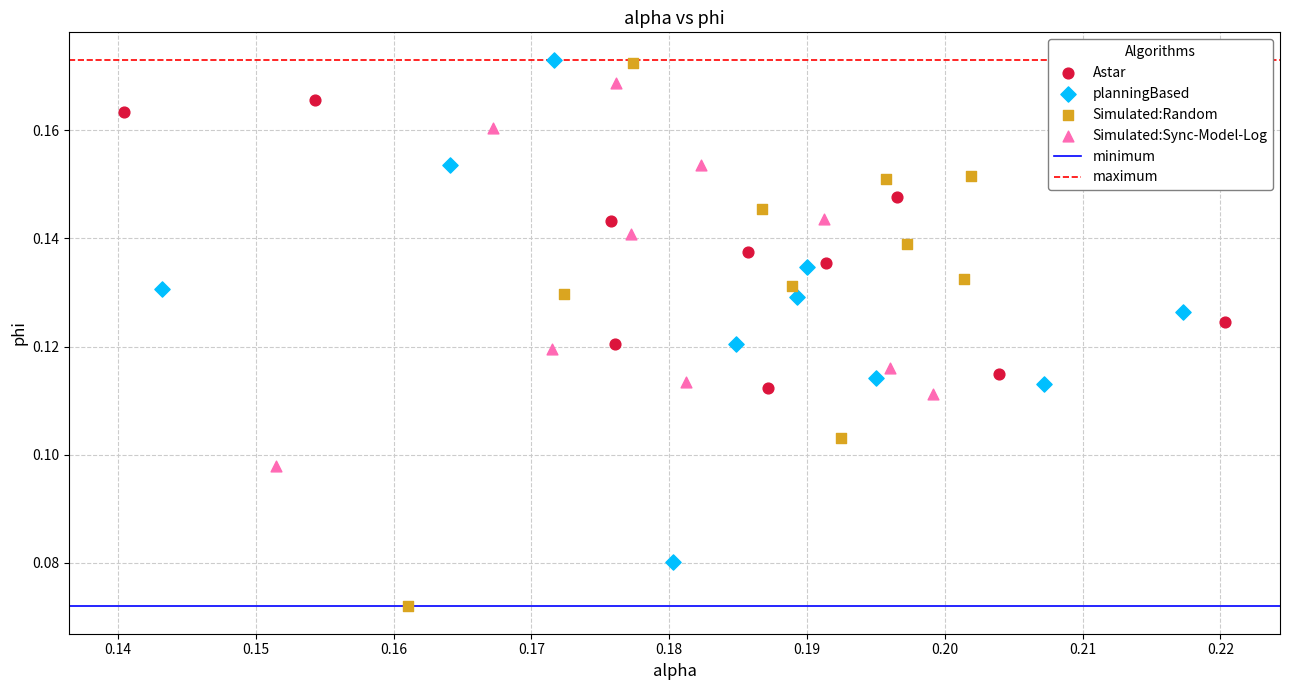

Which series contains the lowest Y value?

Simulated:Random